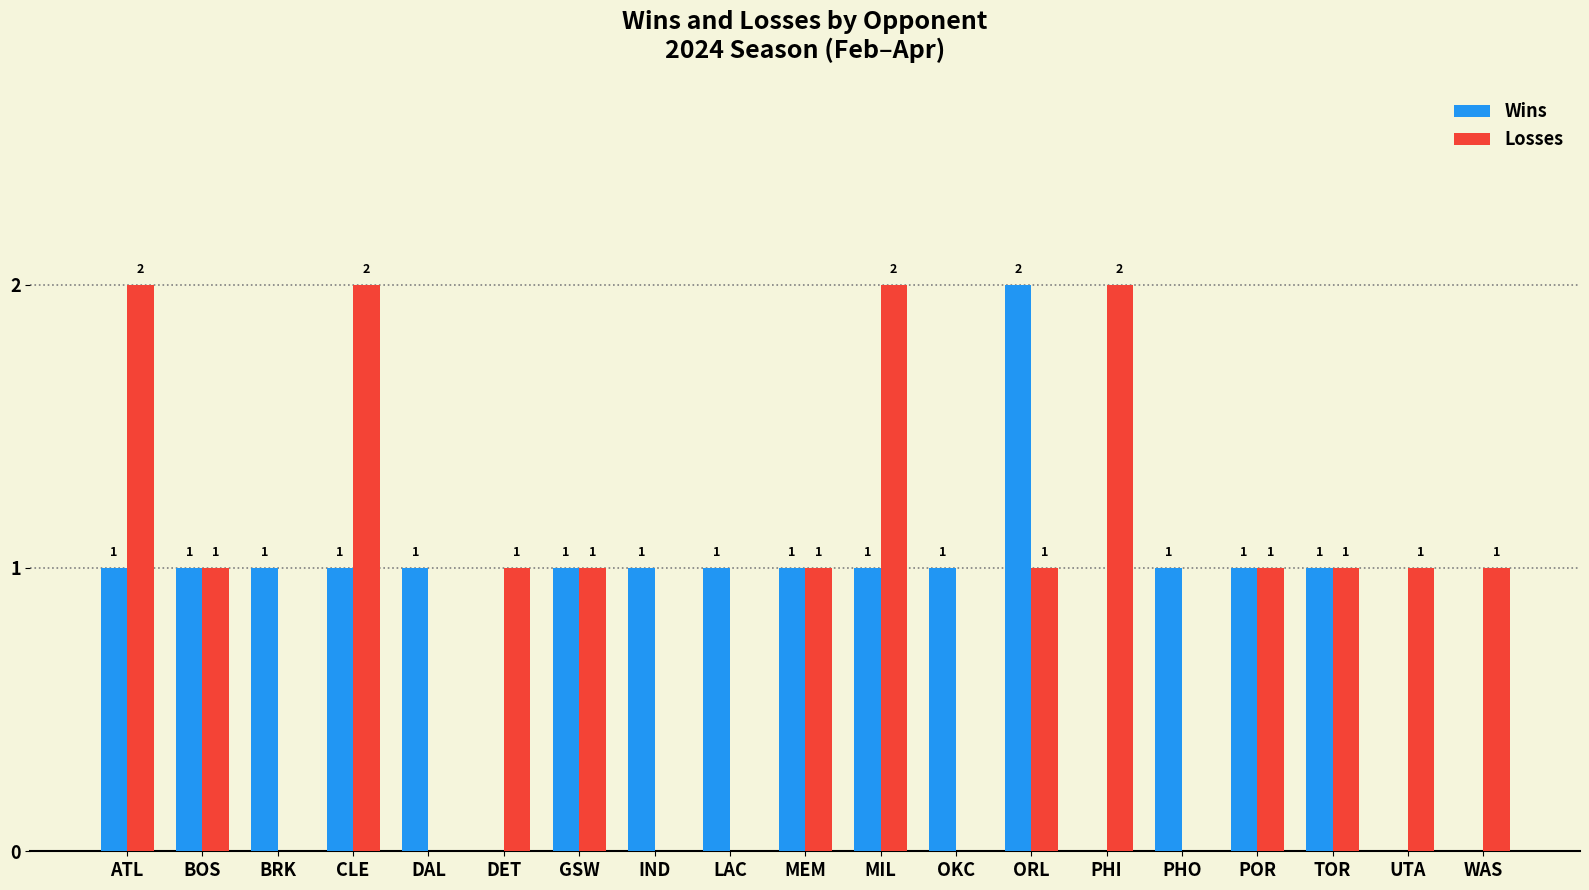

How many groups of bars are there?

19